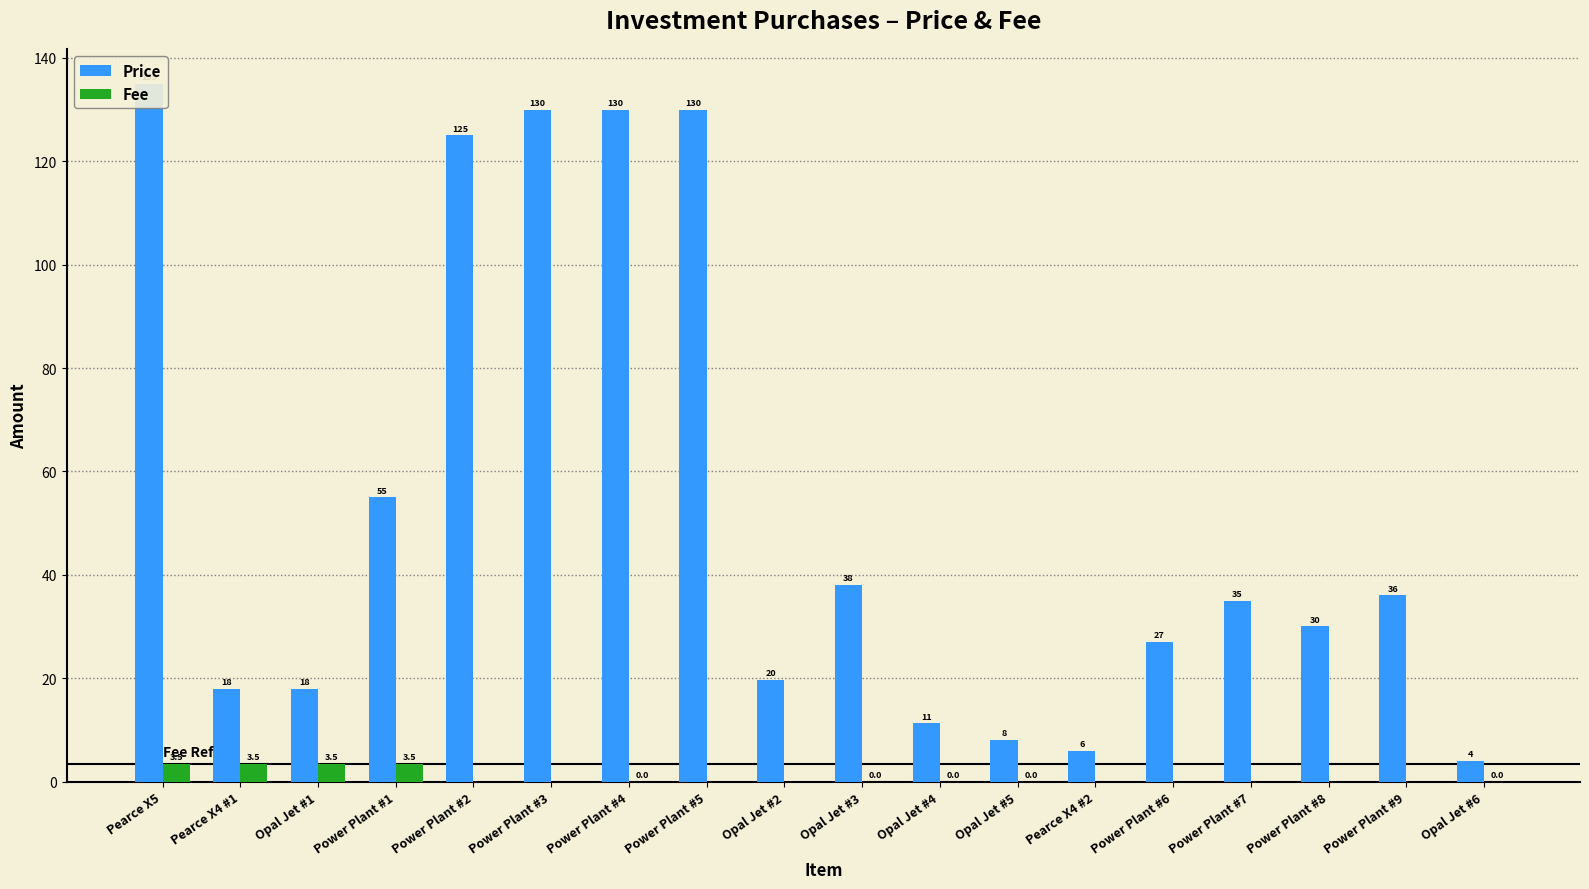

The Price series shows 4.0 at Opal Jet #6. True or false?

True